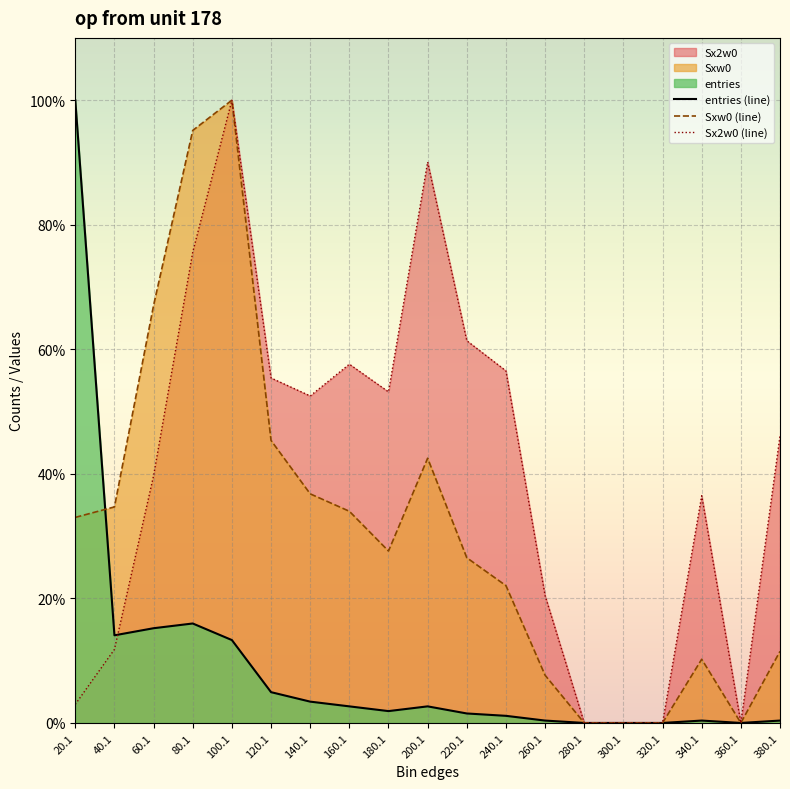

Reading left to right, extract all data points from this chart.

entries (line): 20.1=100.0	40.1=14.1	60.1=15.2	80.1=16.0	100.1=13.3	120.1=4.9	140.1=3.4	160.1=2.7	180.1=1.9	200.1=2.7	220.1=1.5	240.1=1.1	260.1=0.4	280.1=0.0	300.1=0.0	320.1=0.0	340.1=0.4	360.1=0.0	380.1=0.4
Sxw0 (line): 20.1=33.0	40.1=34.7	60.1=67.1	80.1=95.1	100.1=100.0	120.1=45.4	140.1=36.8	160.1=34.0	180.1=27.6	200.1=42.5	220.1=26.5	240.1=22.0	260.1=7.7	280.1=0.0	300.1=0.0	320.1=0.0	340.1=10.2	360.1=0.0	380.1=11.5
Sx2w0 (line): 20.1=3.0	40.1=11.8	60.1=39.7	80.1=75.6	100.1=100.0	120.1=55.4	140.1=52.5	160.1=57.6	180.1=53.2	200.1=90.1	220.1=61.4	240.1=56.5	260.1=20.4	280.1=0.0	300.1=0.0	320.1=0.0	340.1=36.5	360.1=0.0	380.1=46.1